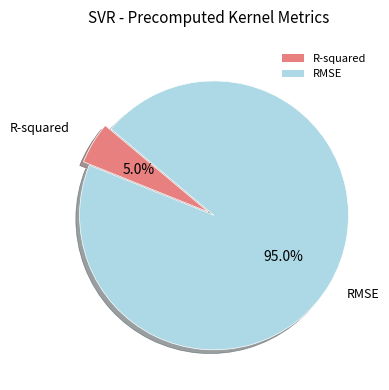

Is it true that R-squared is 15% of the pie?

False